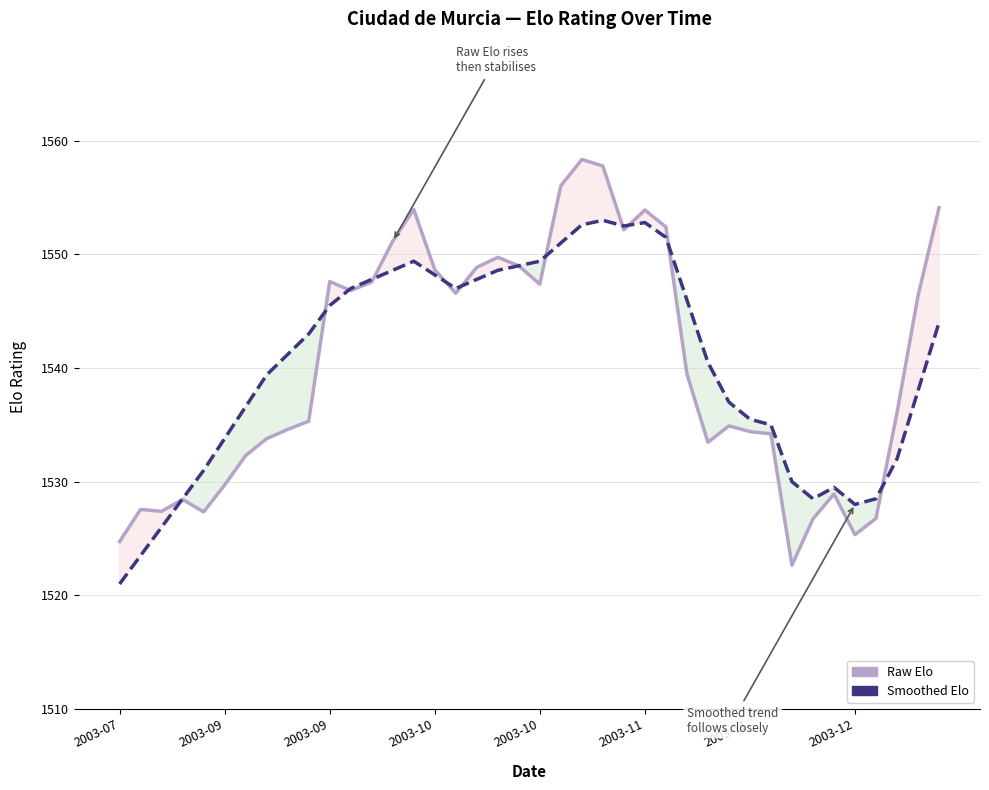

What is the difference between the second highest and second lowest values in the Smoothed Elo series?

29.3